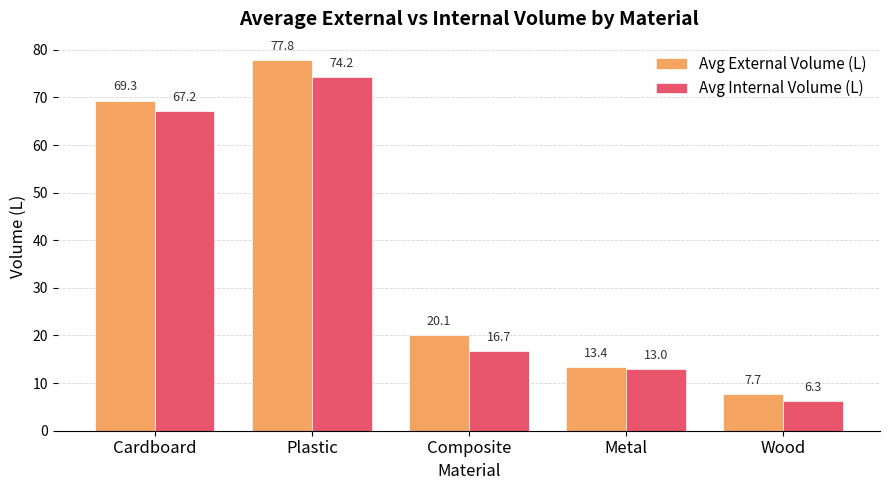

How many bars are there in total?

10